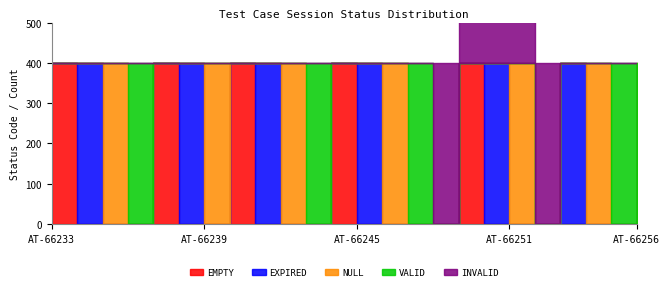

At how many categories does at least one series exceed 255?

24